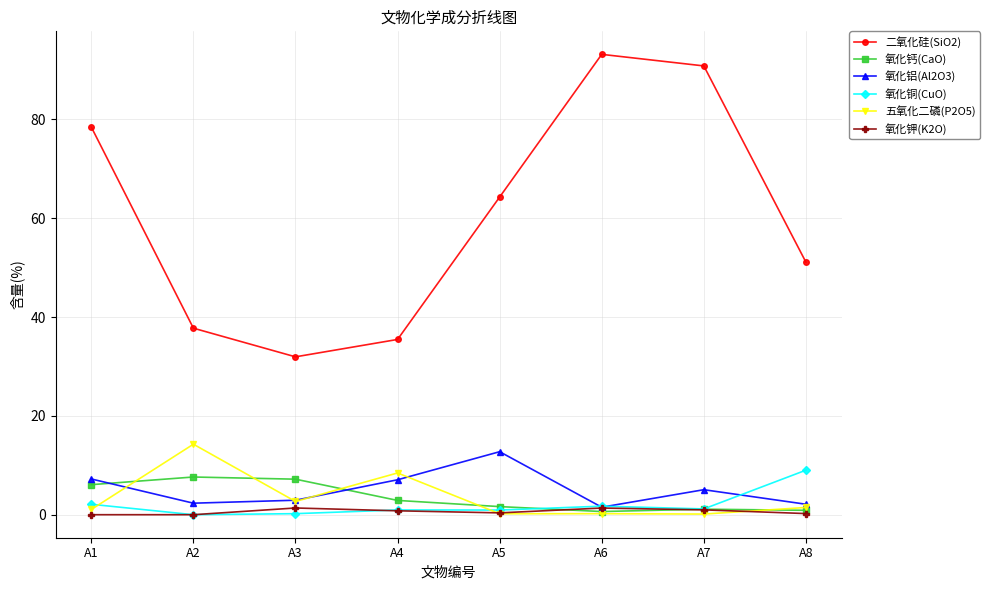

Is this an area chart (filled region under the line)?

No